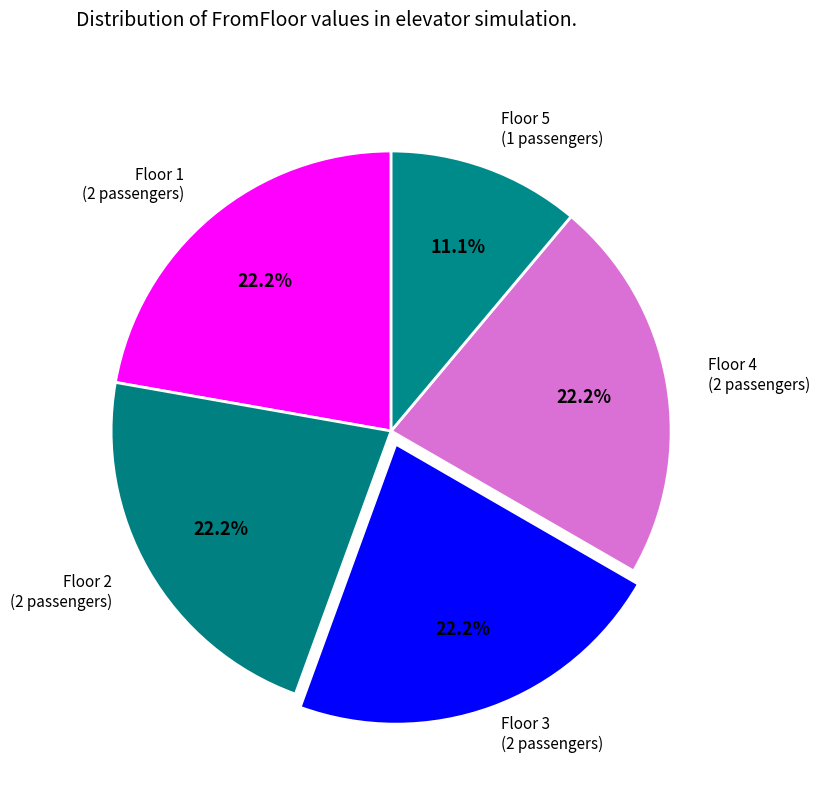

To the nearest percent, what is the difference between the largest and smallest slice percentages?

11%